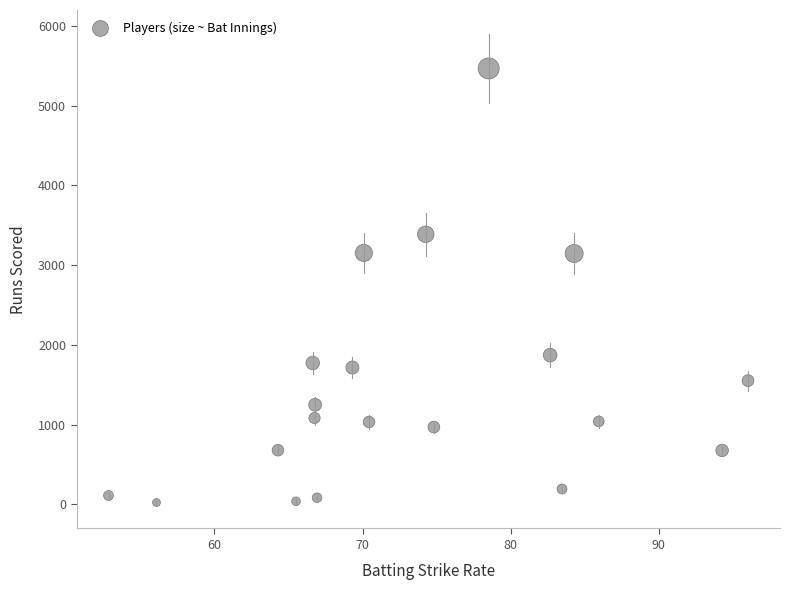

What is the range of Y values (max minus min)?

5442